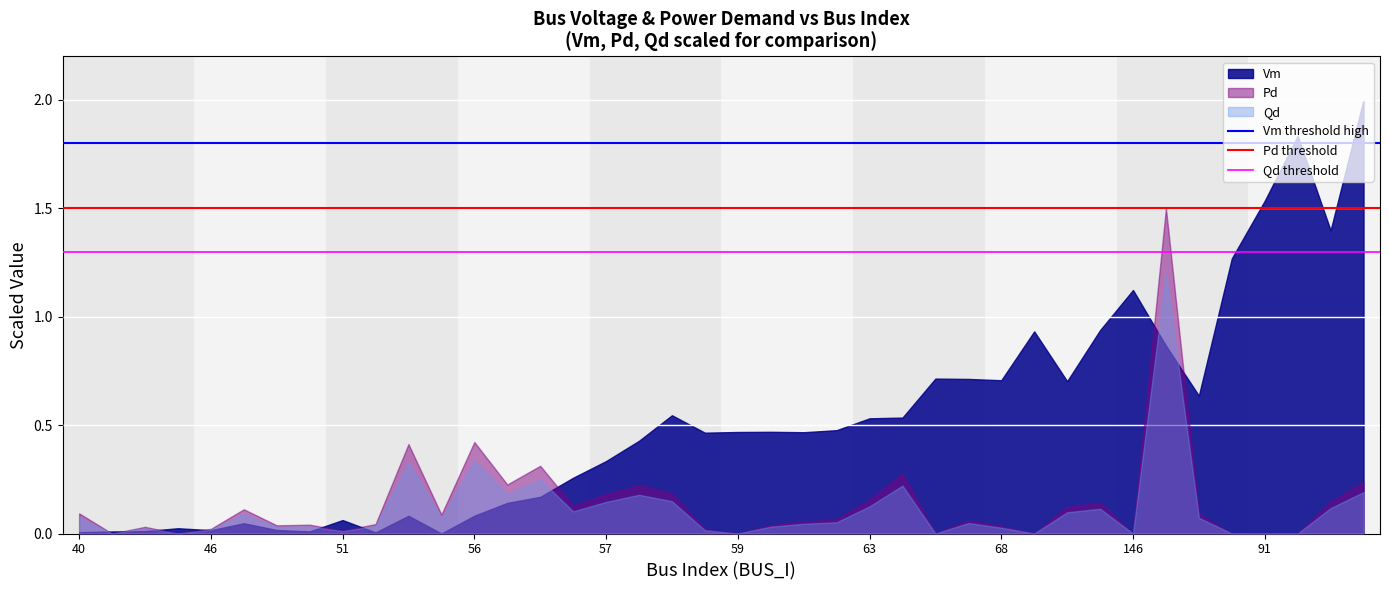

Rank the series by their maximum value, from highest to lowest.

Vm, Pd, Qd